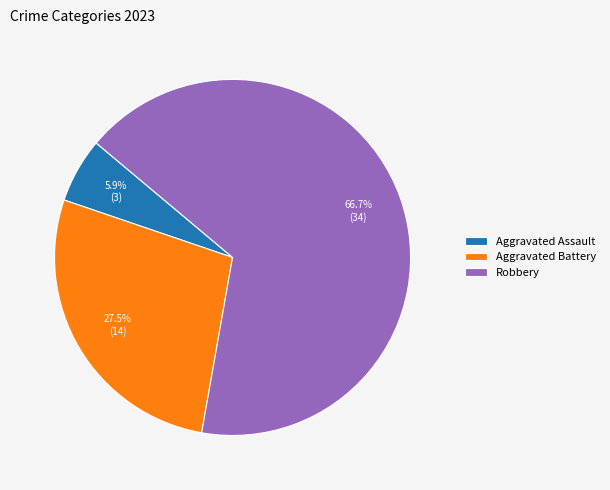

Does any single category account for the majority?

Yes